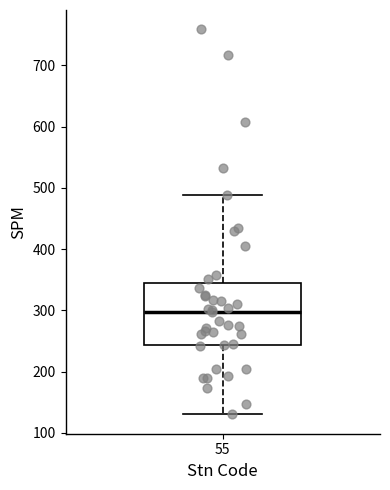

Transcribe this box plot: give where the median line is, the range the box spans, and where the two whiskers end, as read against the y-axis. The values are not printed on the chart, so give them approximately, as read against the axis.

median 300, box 240 to 340, whiskers 130 to 490